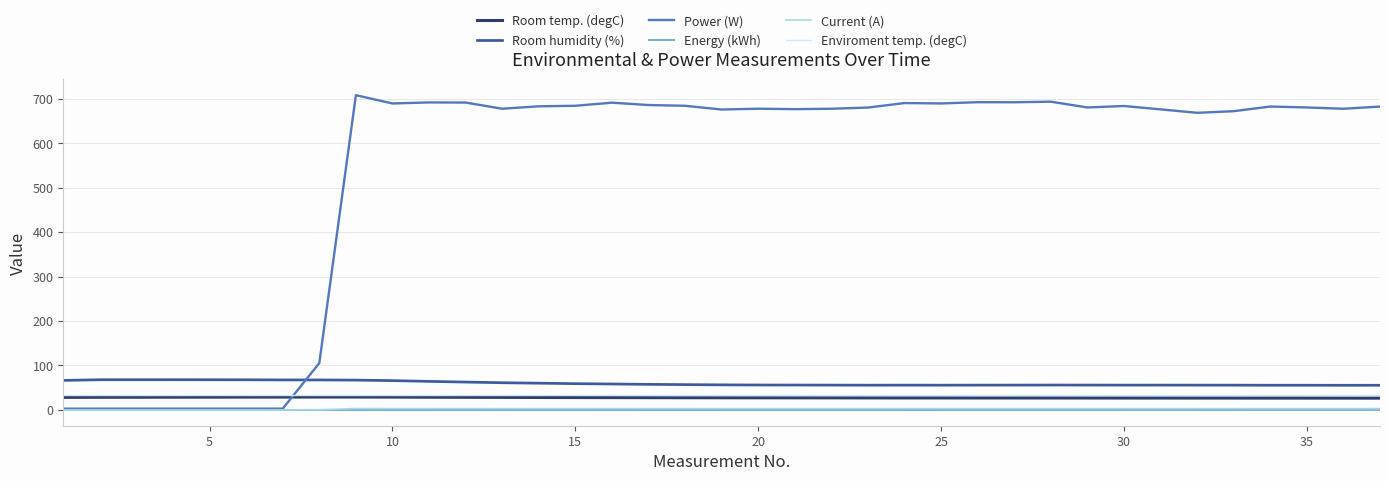

True or false: Room humidity (%) and Current (A) intersect in this chart.

False